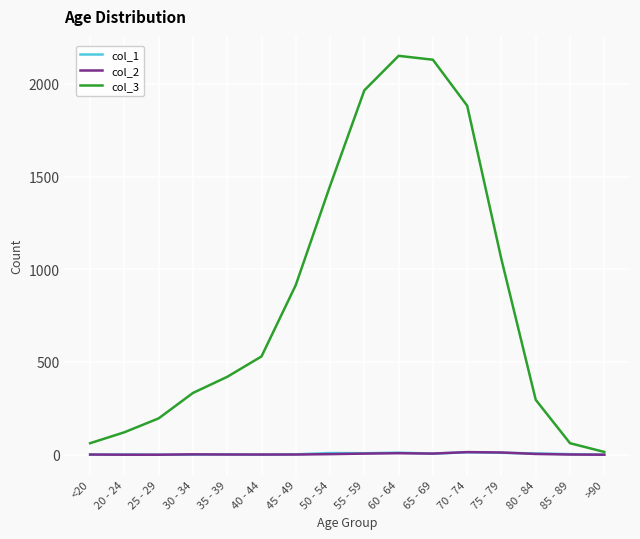

Which series has the widest spread of values?

col_3